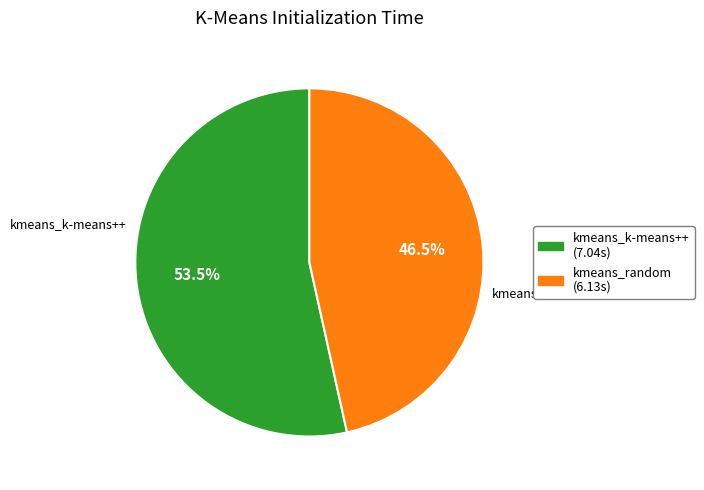

To the nearest percent, what is the difference between the largest and smallest slice percentages?

7%